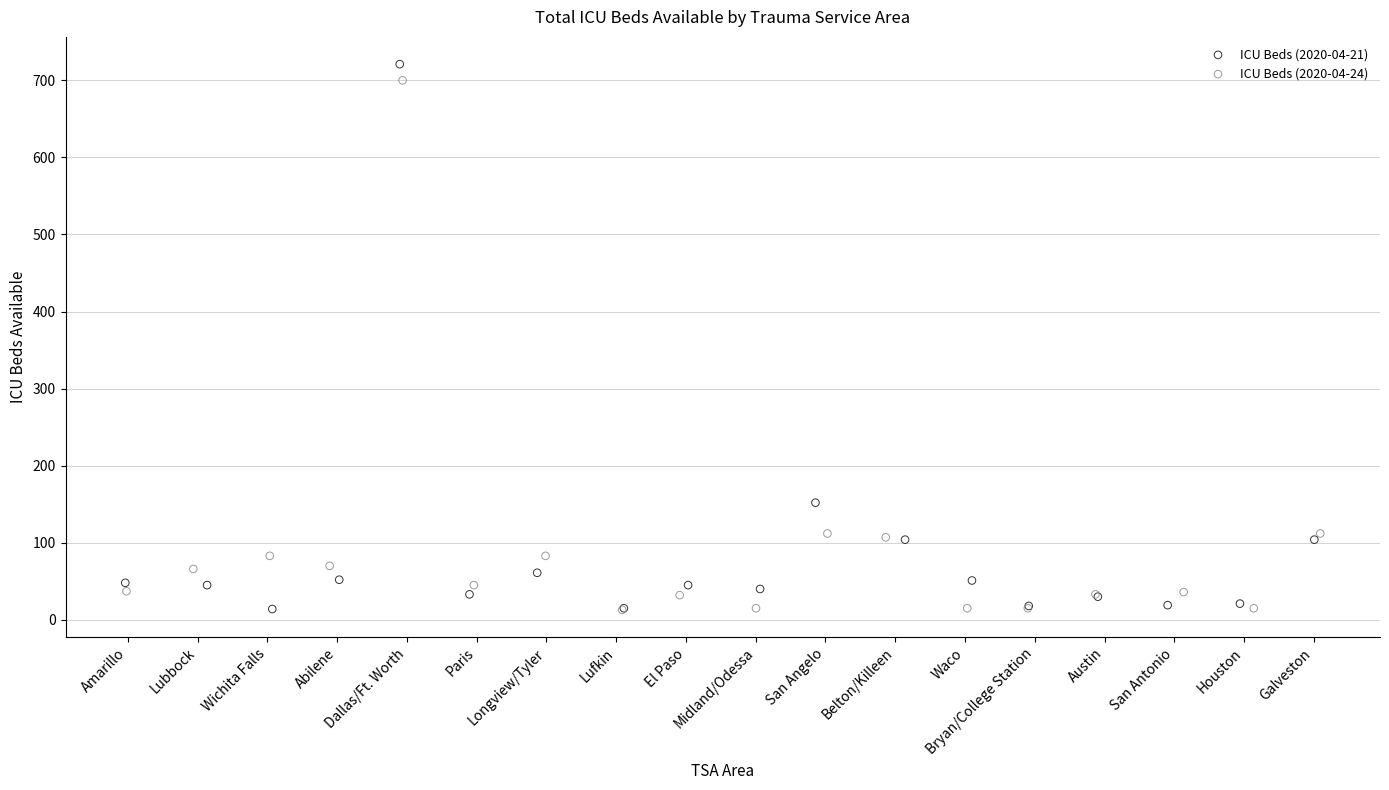

Which series has the widest spread of Y values?

ICU Beds (2020-04-21)